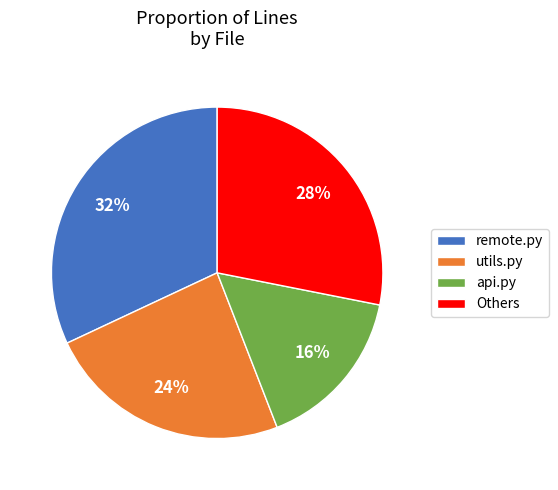

The api.py slice represents 16% of the pie. True or false?

True